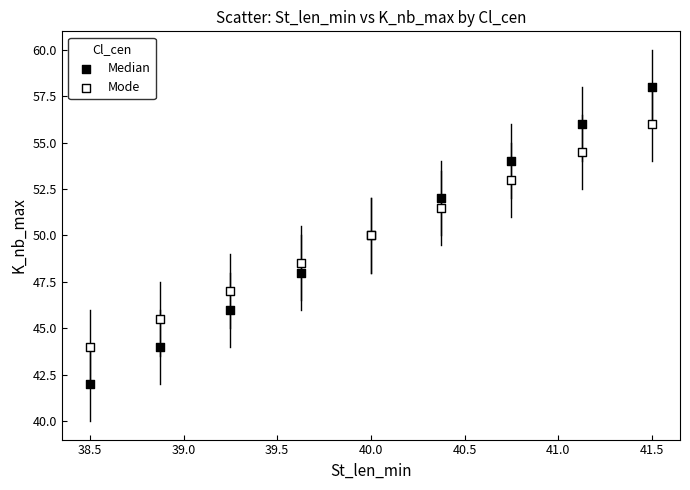

Which series reaches the minimum Y coordinate?

Median